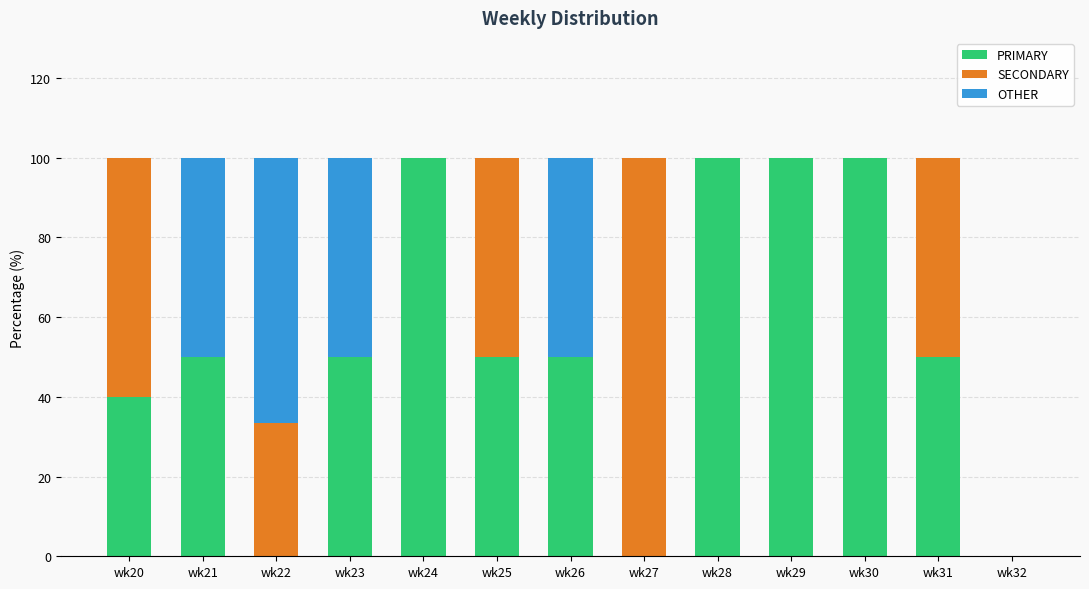

True or false: PRIMARY has a value of 50.0 at wk25.

True